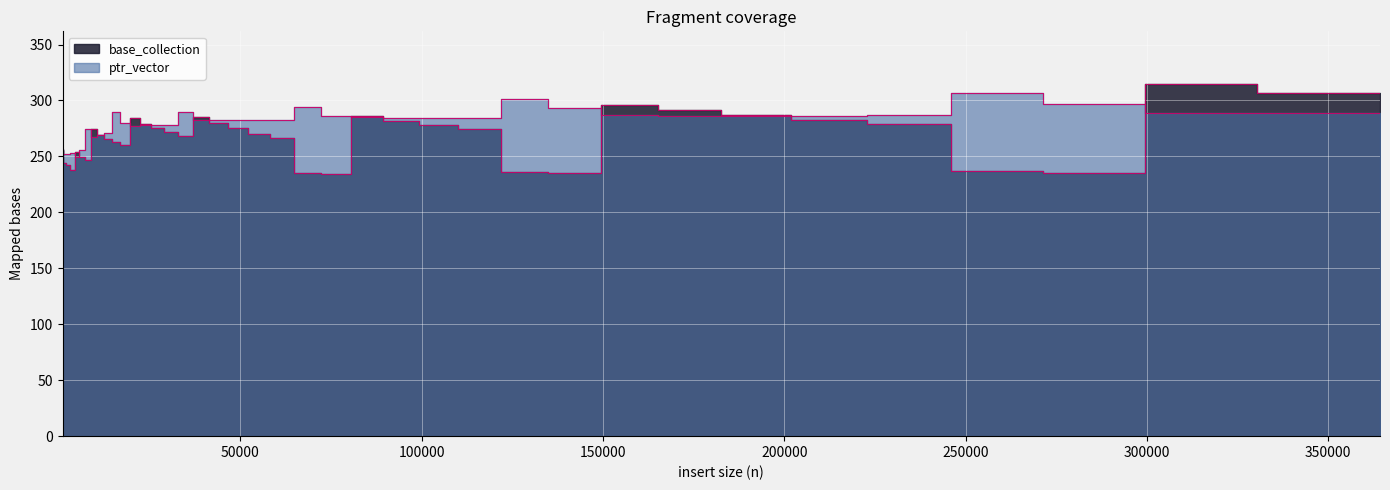

True or false: ptr_vector and base_collection cross at least once.

True